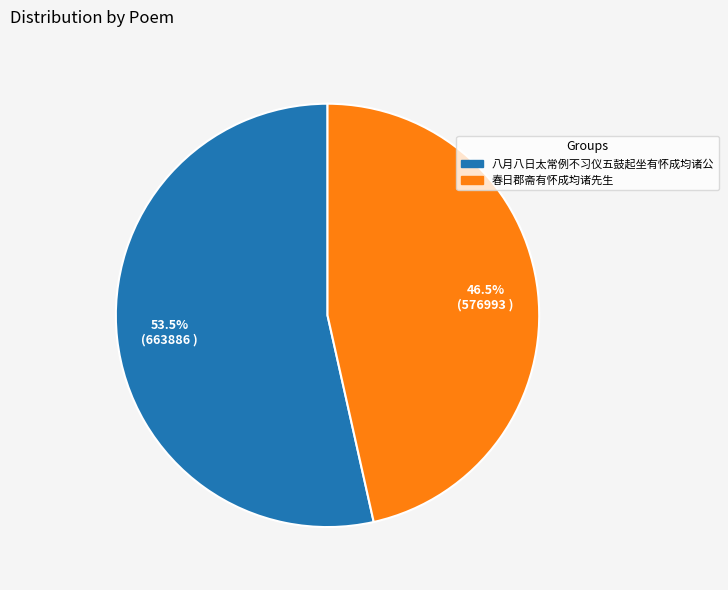

Which slice is the largest?

八月八日太常例不习仪五鼓起坐有怀成均诸公